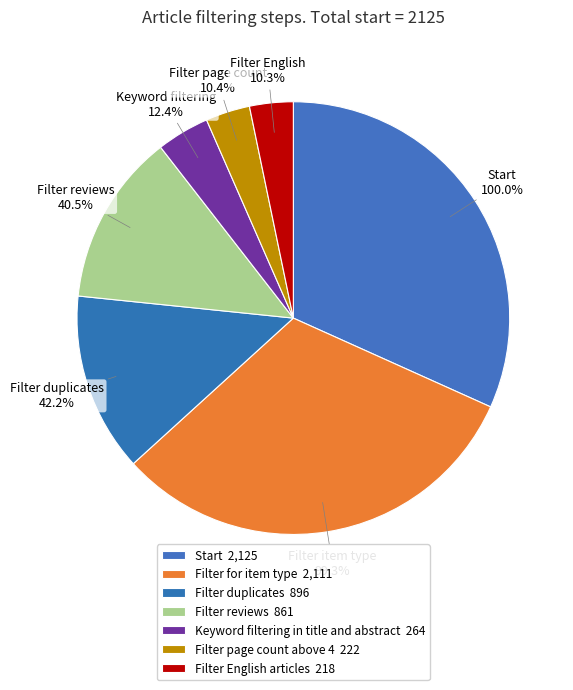

Rank the categories by value from lowest to highest.

Filter English articles, Filter page count above 4, Keyword filtering in title and abstract, Filter reviews, Filter duplicates, Filter for item type, Start